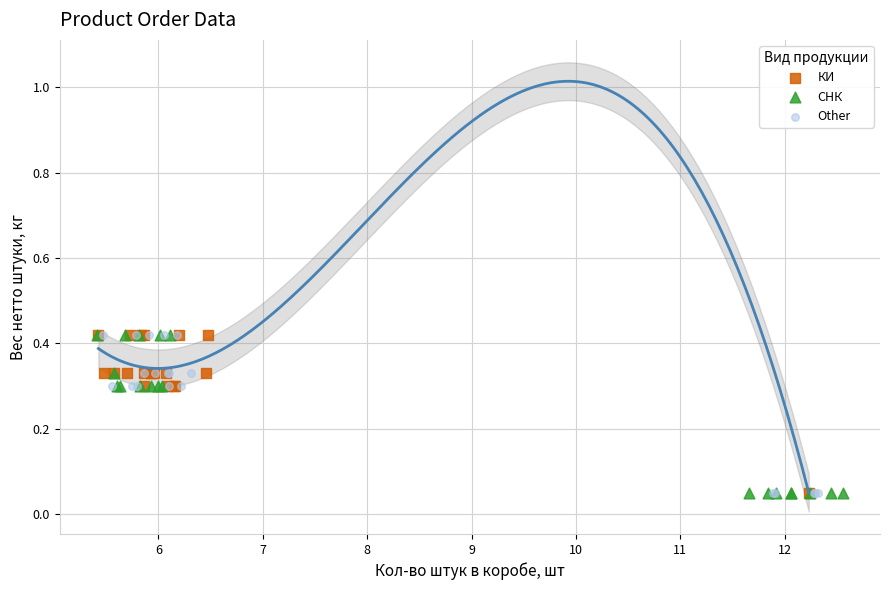

What are all the series names shown in the legend?

КИ, СНК, Other